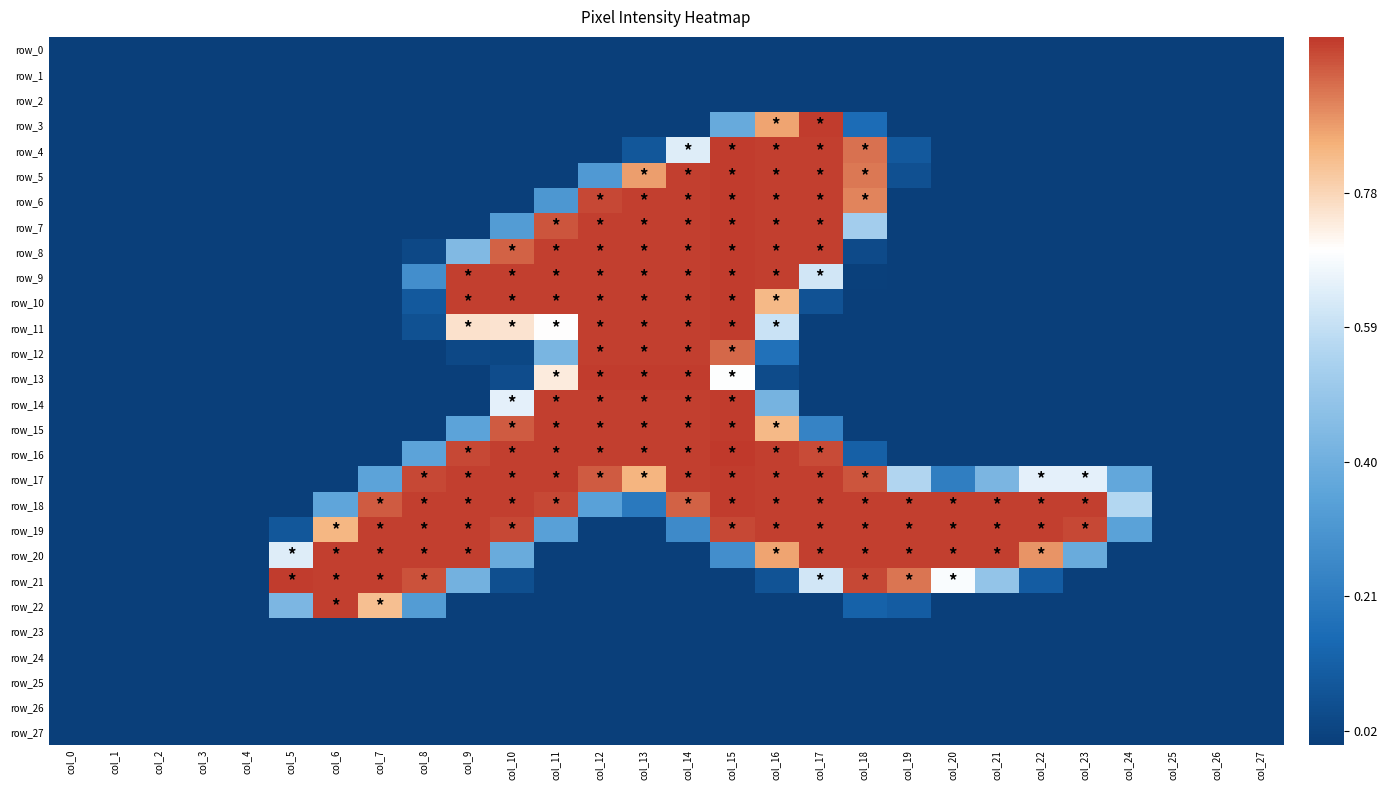

What is the spread (max minus min) of values at col_8?

1.0